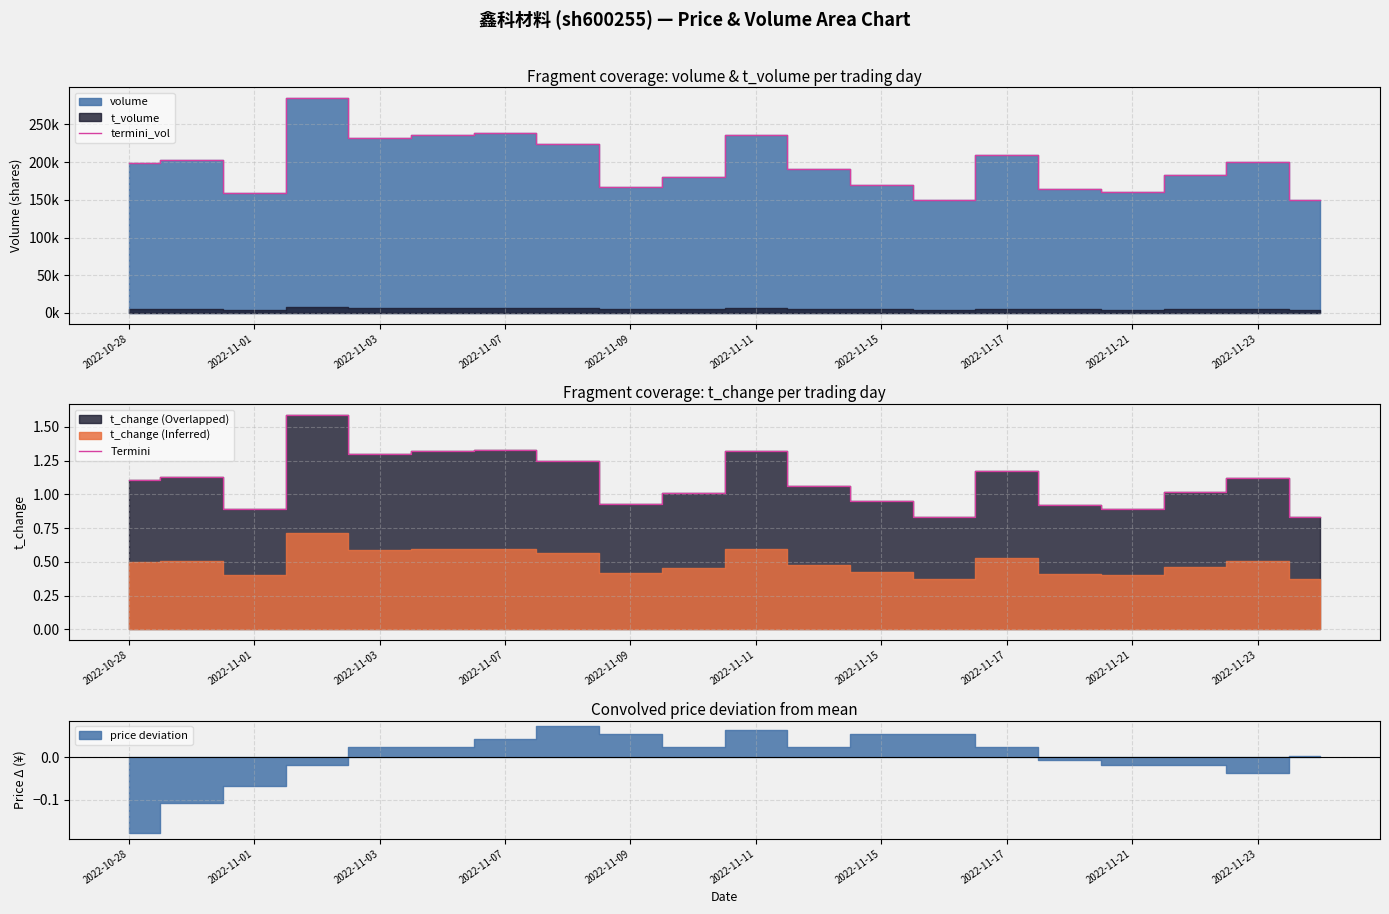

In termini_vol, how many points are higher than both neighbors (excluding endpoints)?

6